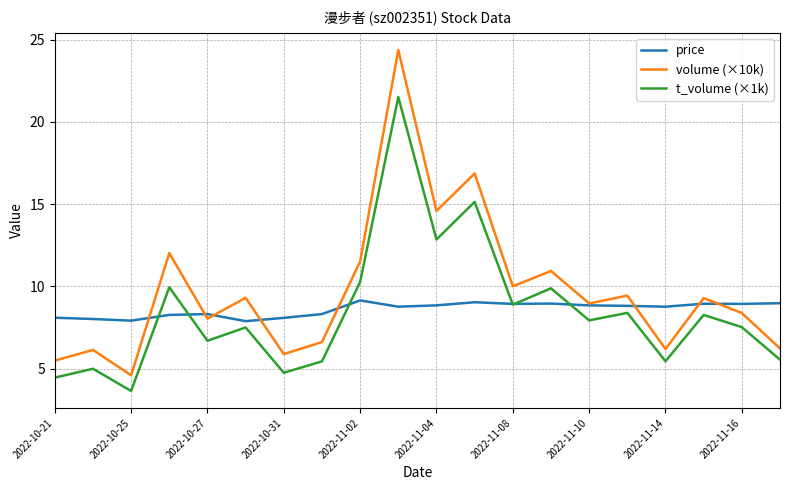

True or false: t_volume (×1k) and volume (×10k) cross at least once.

False